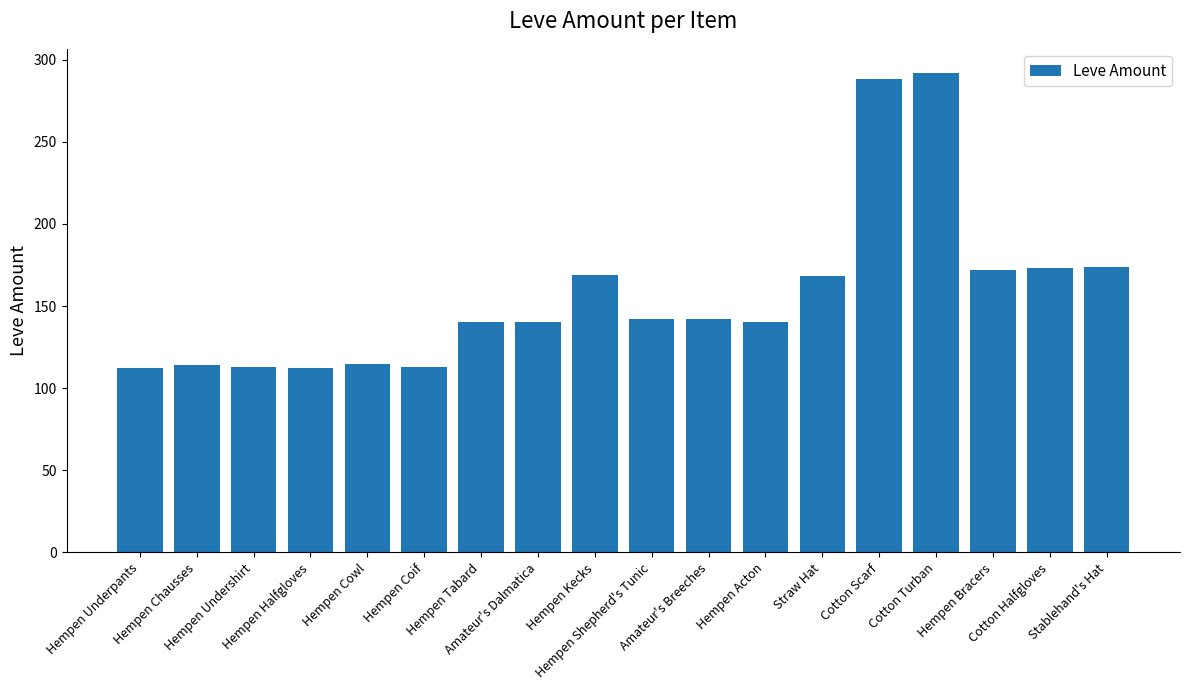

What is the smallest value displayed?

112